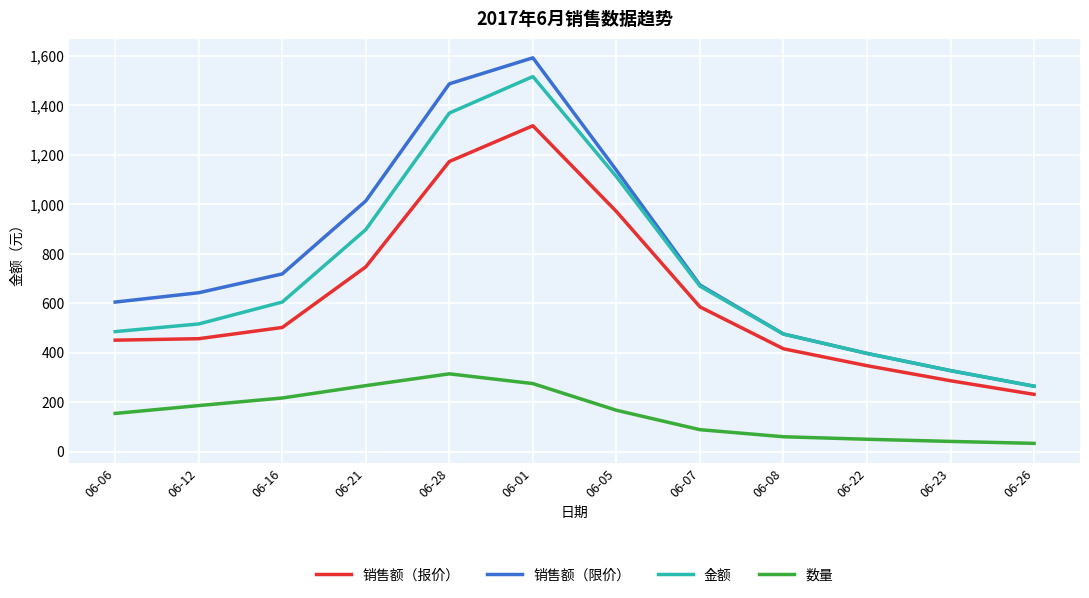

Which category has the lowest value in the 销售额（报价） series?

06-26